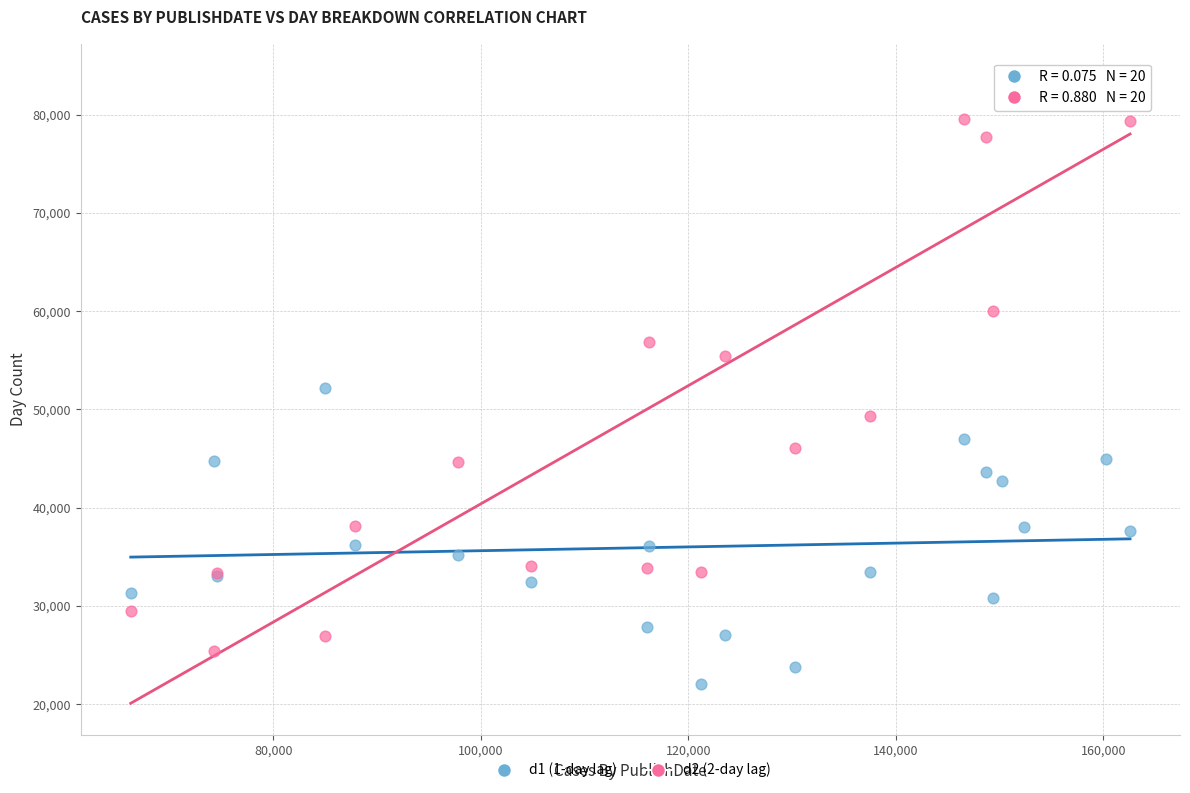

Which series reaches the maximum Y coordinate?

d2 (2-day lag)